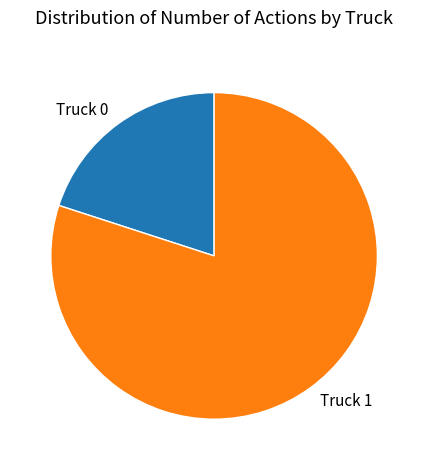

What is the largest slice in the pie chart?

Truck 1